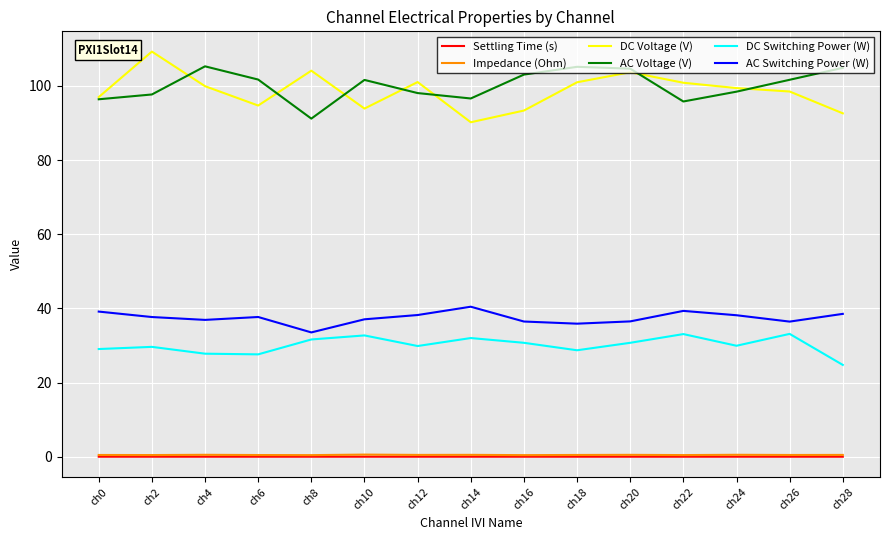

True or false: Impedance (Ohm) and DC Switching Power (W) cross at least once.

False